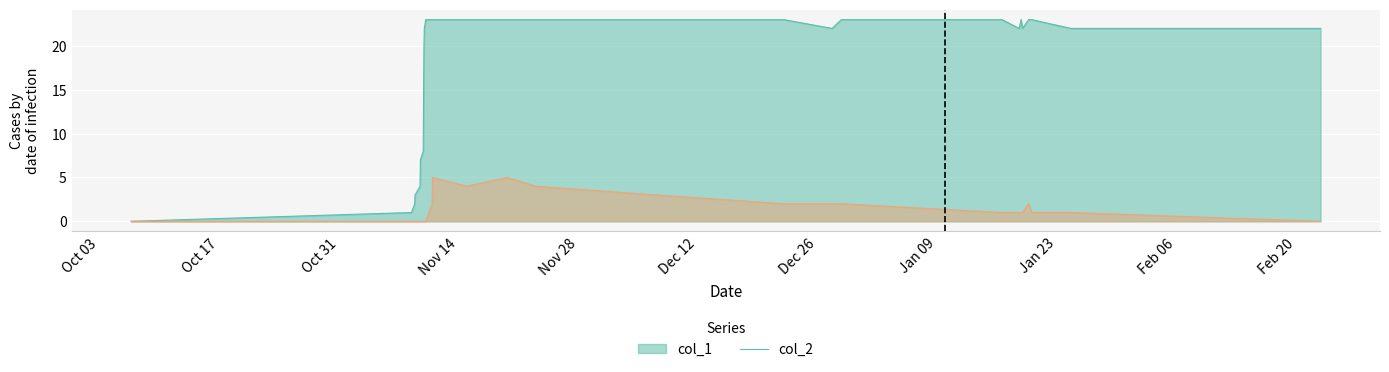

How many data points in col_1 are above 22?

13